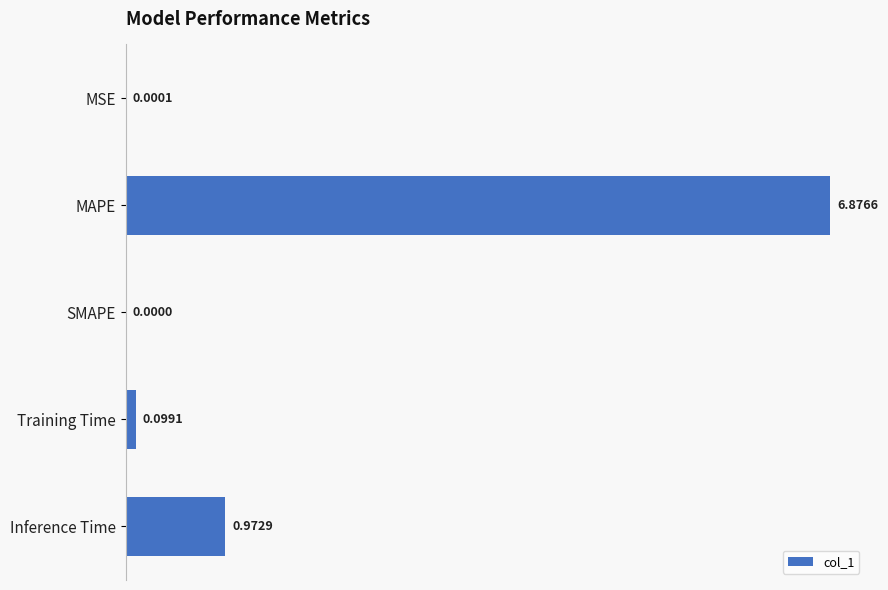

What is the sum of all values?

7.9